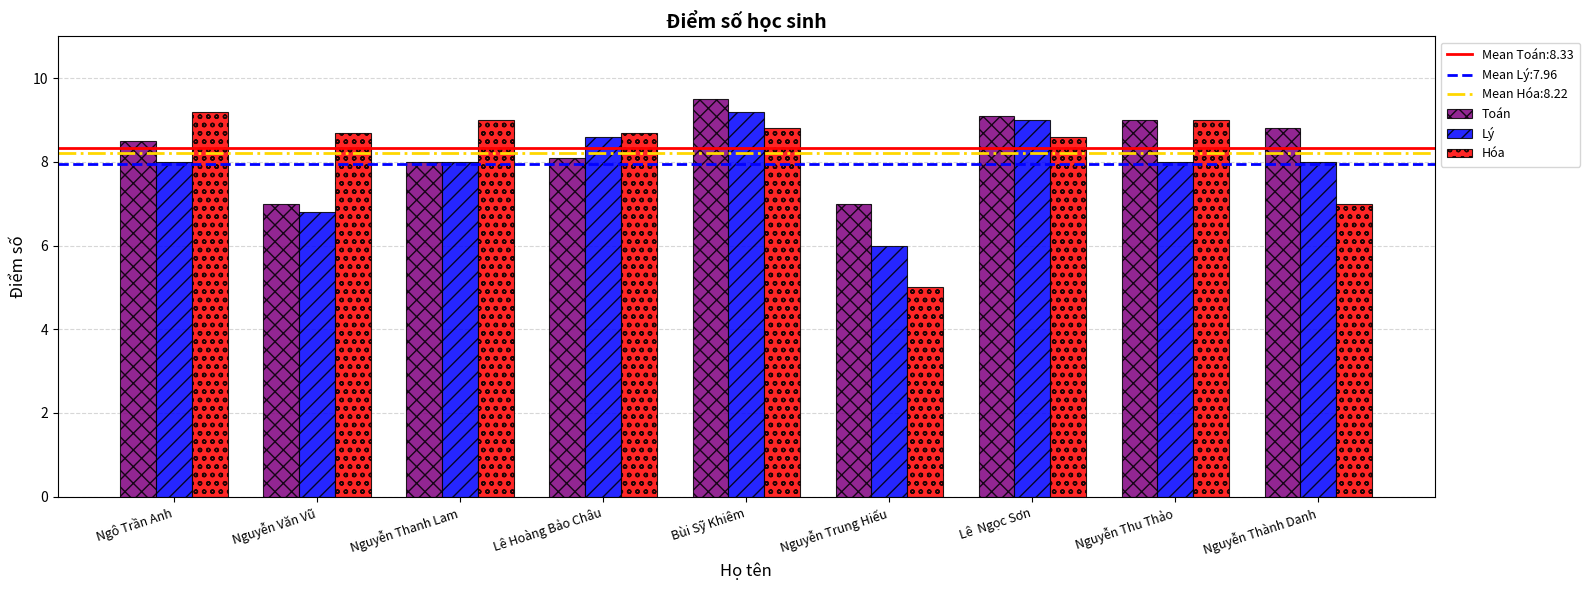

At which label is Lý closest to 7?

Nguyễn Văn Vũ